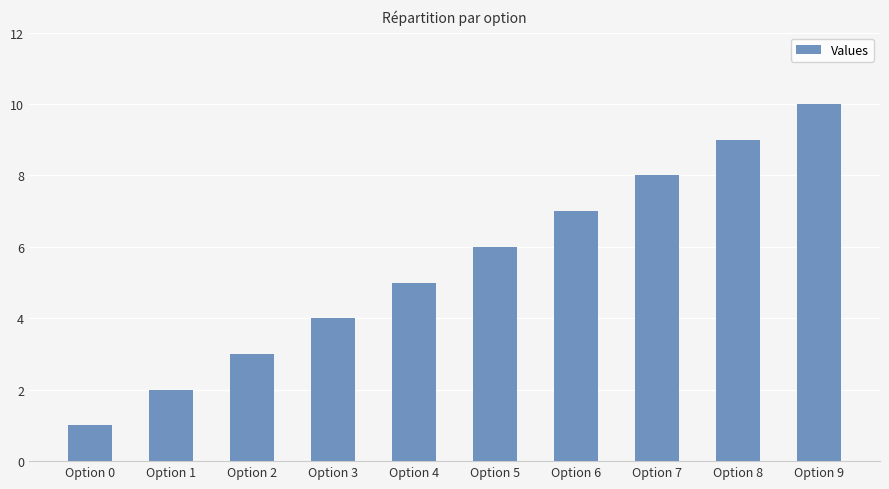

Count the number of categories in the chart.

10